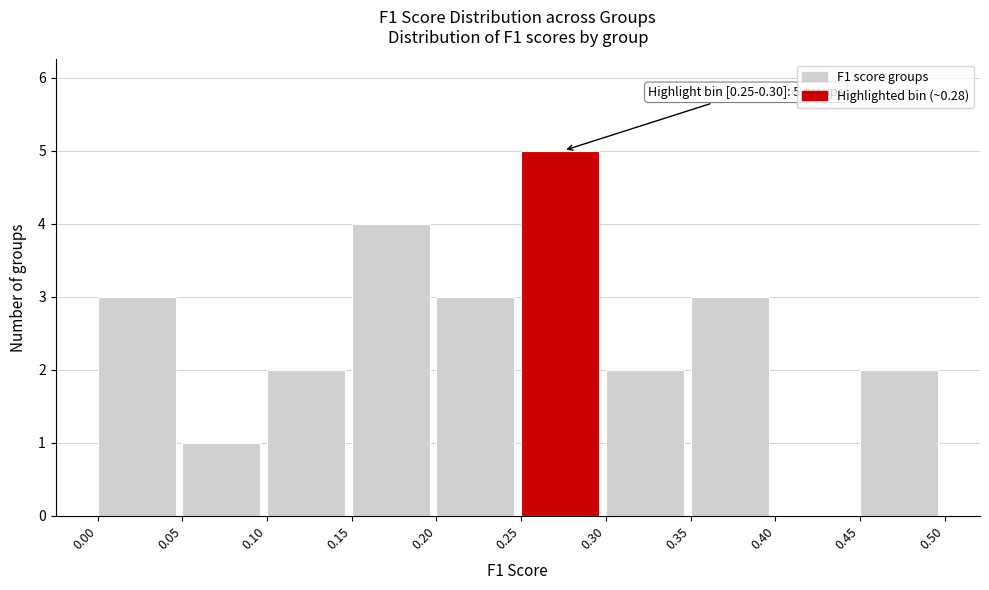

Over which range of the x-axis is the bar tallest?

0.25 to 0.30